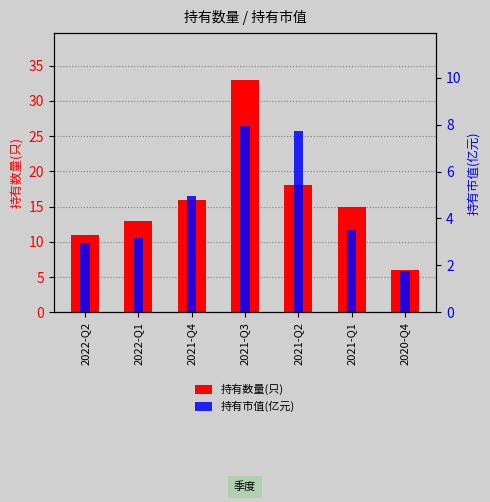

What is the sum of all 持有数量(只) values?

112.0